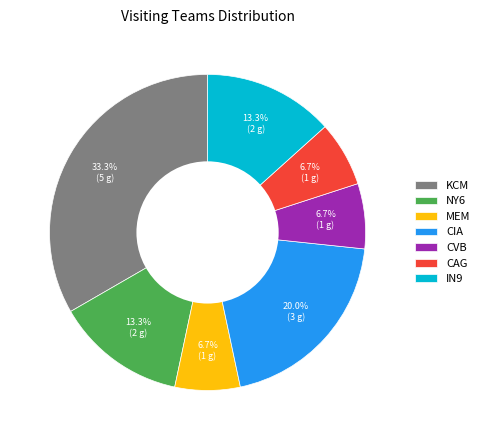

Combined, what portion of the pie is CVB and IN9?

20.0%